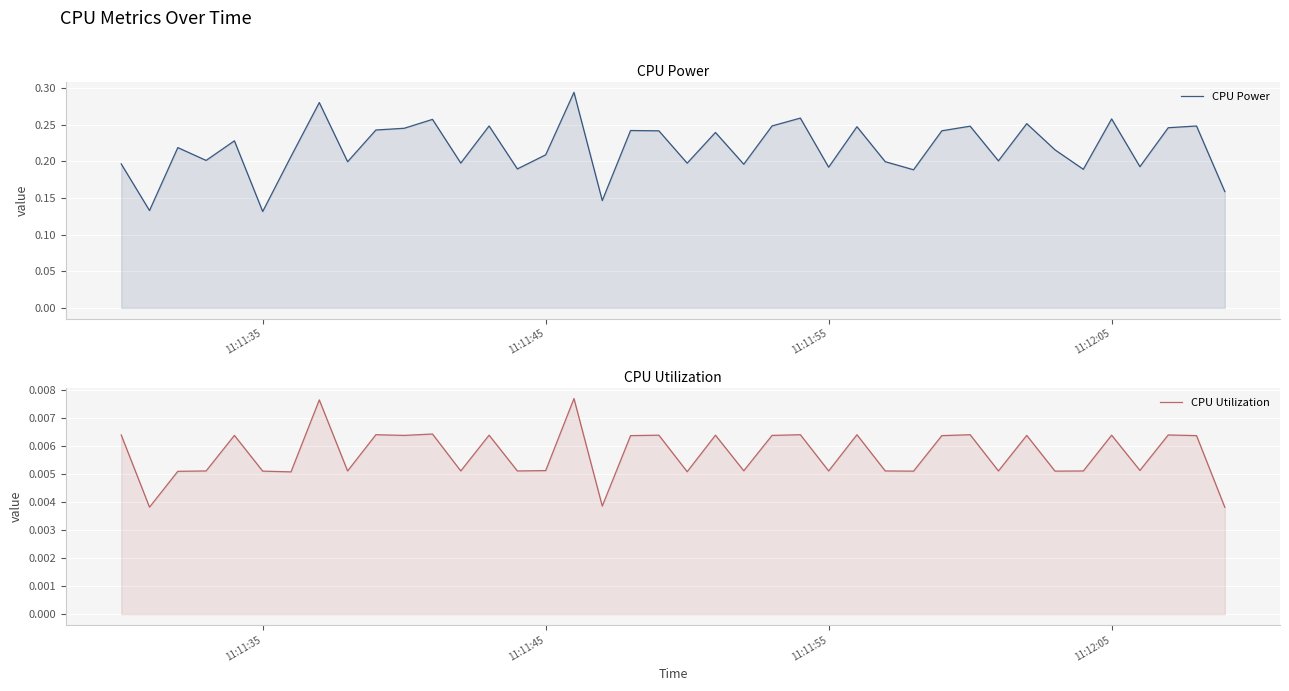

How many CPU Utilization values are between 0 and 1?

40